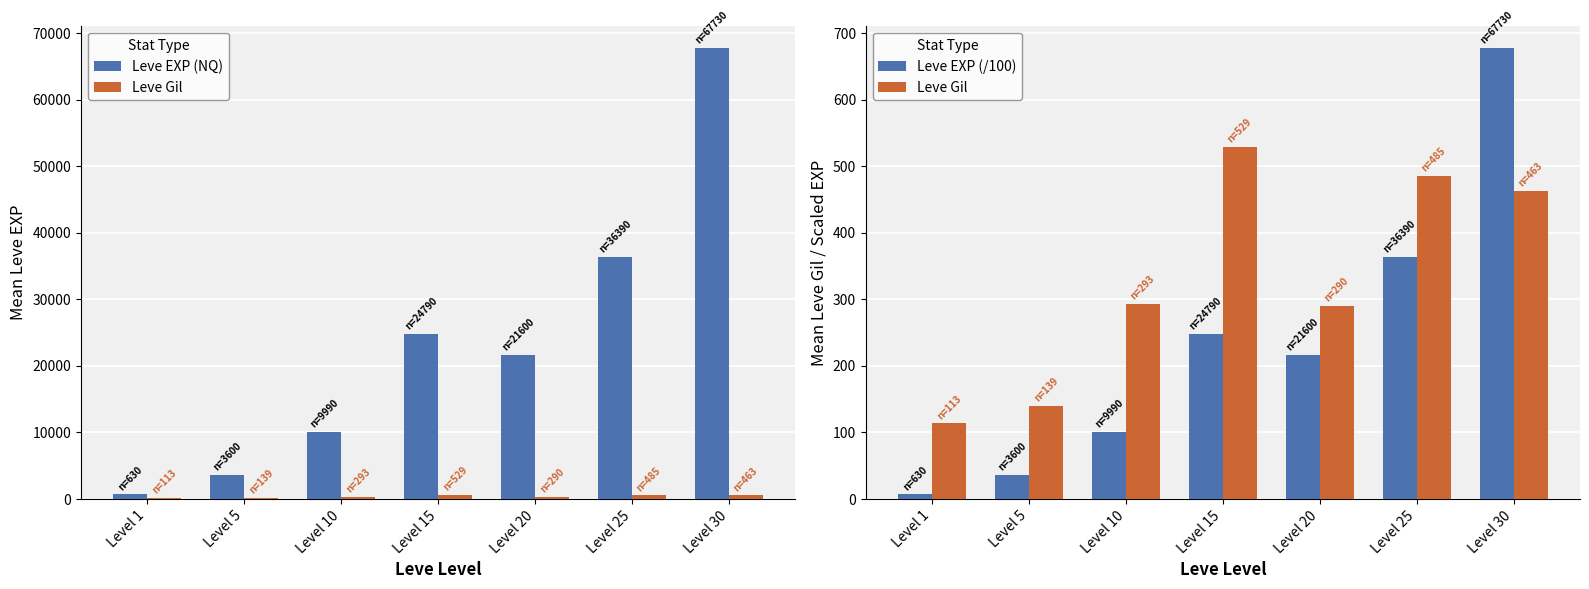

What is the sum of the Leve EXP (/100) values at Level 30 and Level 20?

893.3